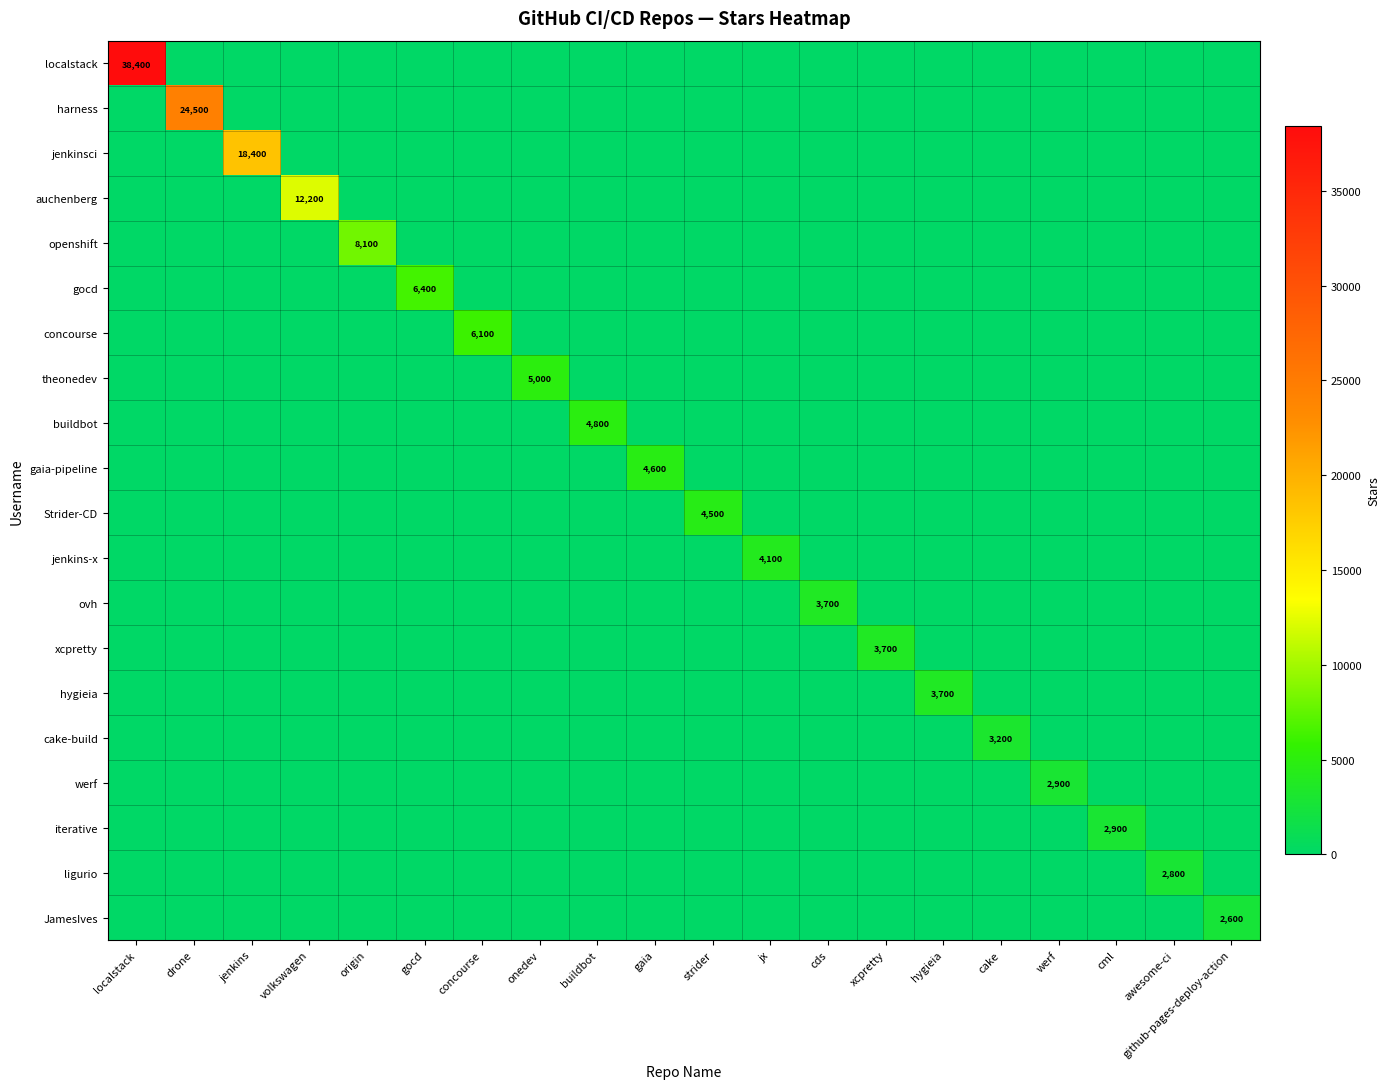

Which series has the largest total across all categories?

localstack